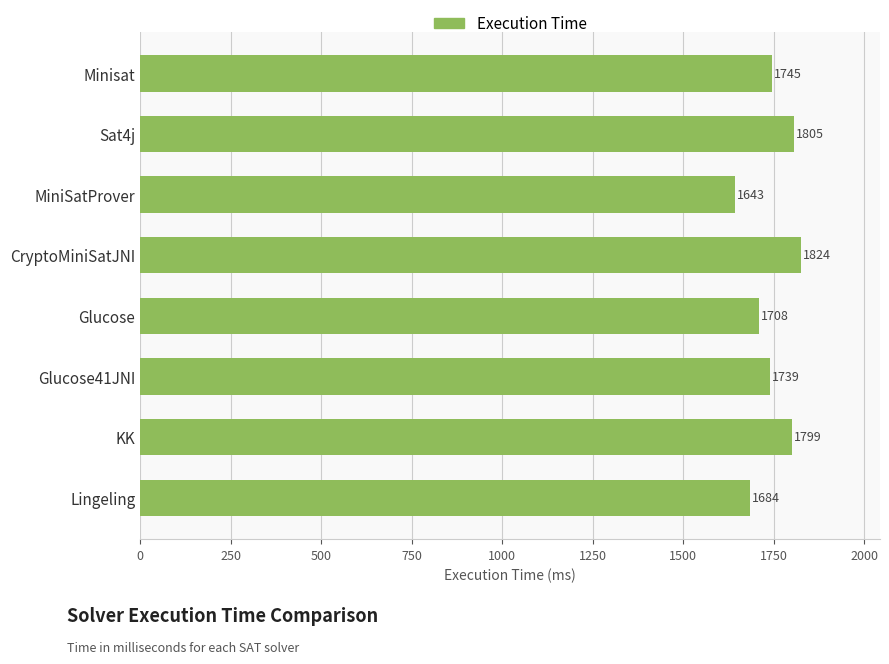

List the labels in order of value, smallest first.

MiniSatProver, Lingeling, Glucose, Glucose41JNI, Minisat, KK, Sat4j, CryptoMiniSatJNI